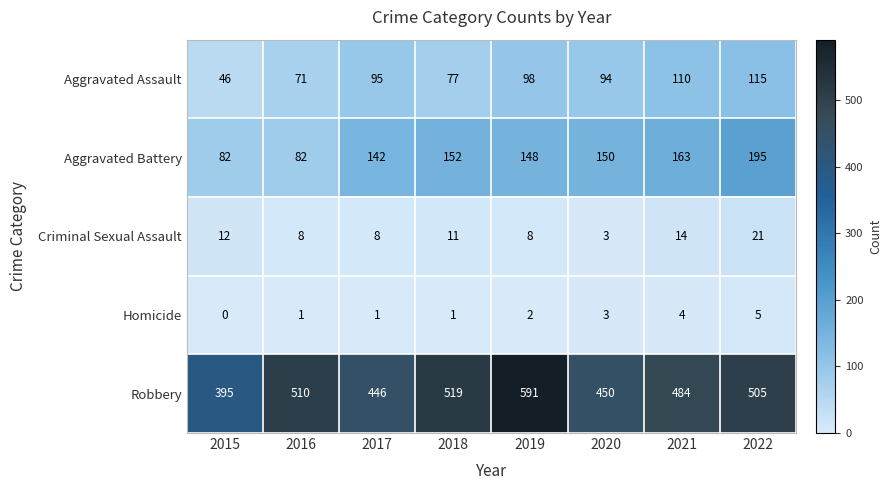

At which label does Robbery reach its peak?

2019